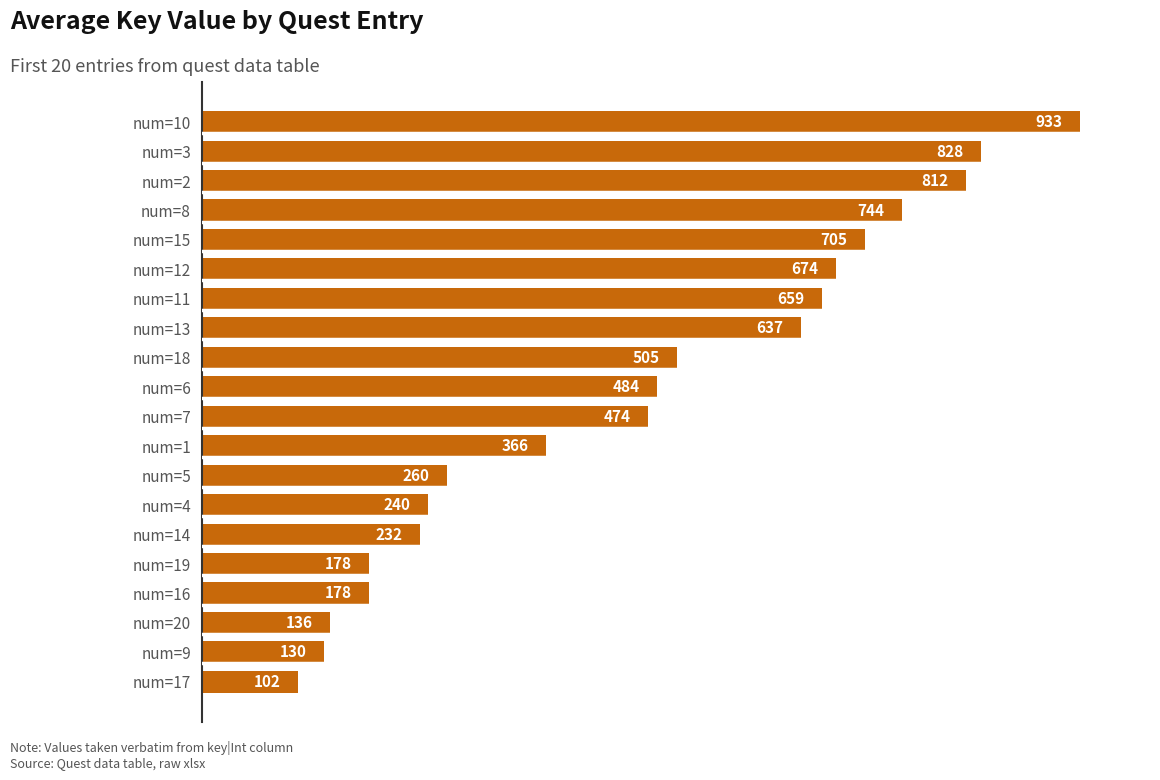

What is the sum of all values?

9277